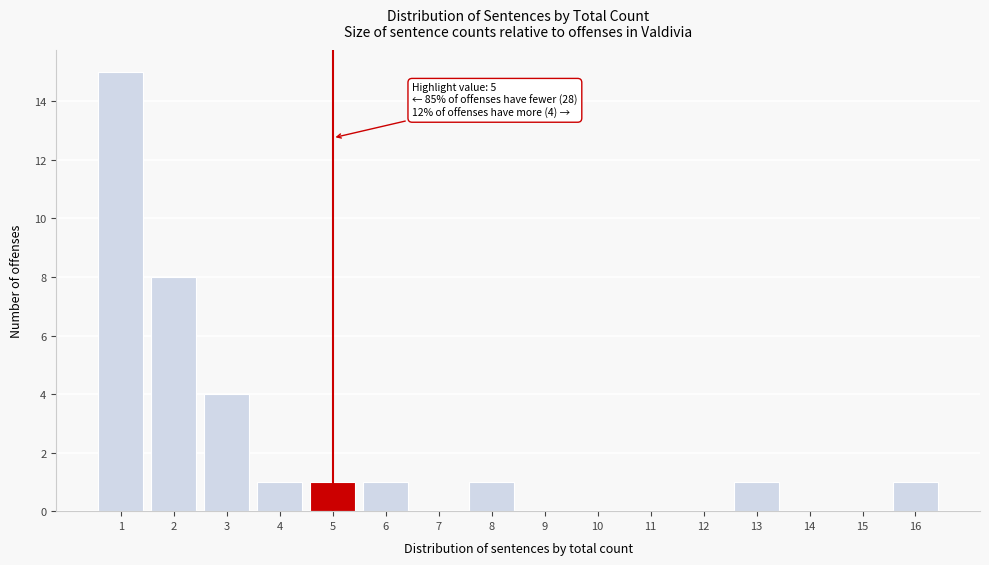

Reading left to right, what are all the values shown in this chart?

1=15	2=8	3=4	4=1	5=1	6=1	7=0	8=1	9=0	10=0	11=0	12=0	13=1	14=0	15=0	16=1